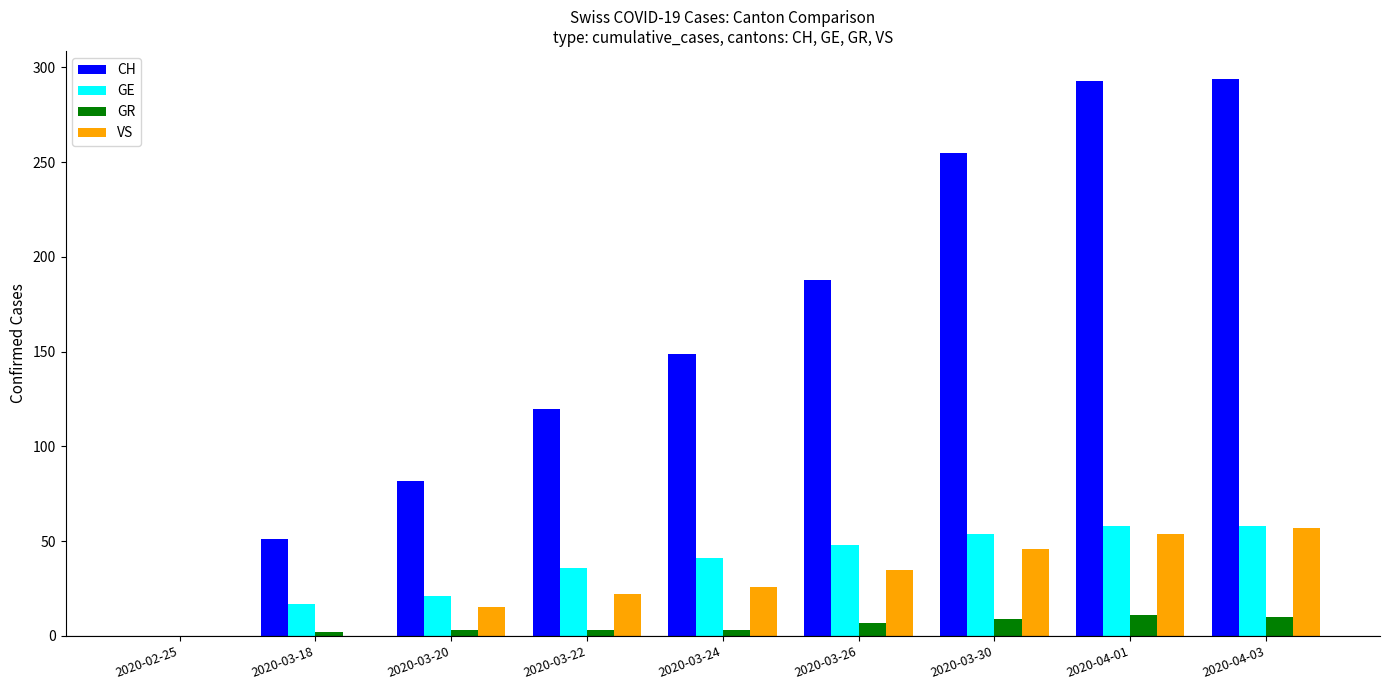

The VS series shows 24 at 2020-04-03. True or false?

False